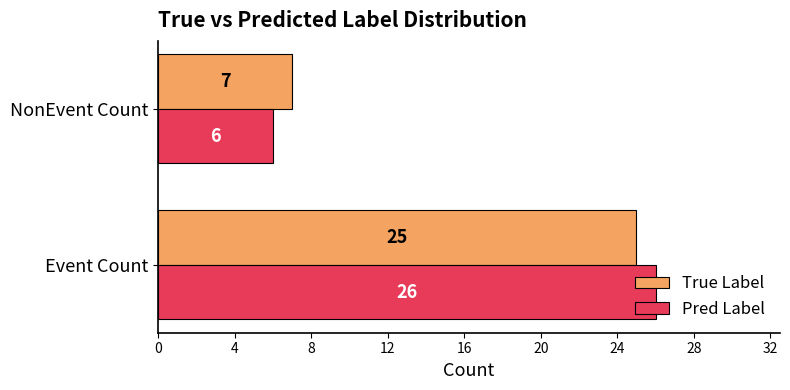

Rank the series by their maximum value, from lowest to highest.

True Label, Pred Label